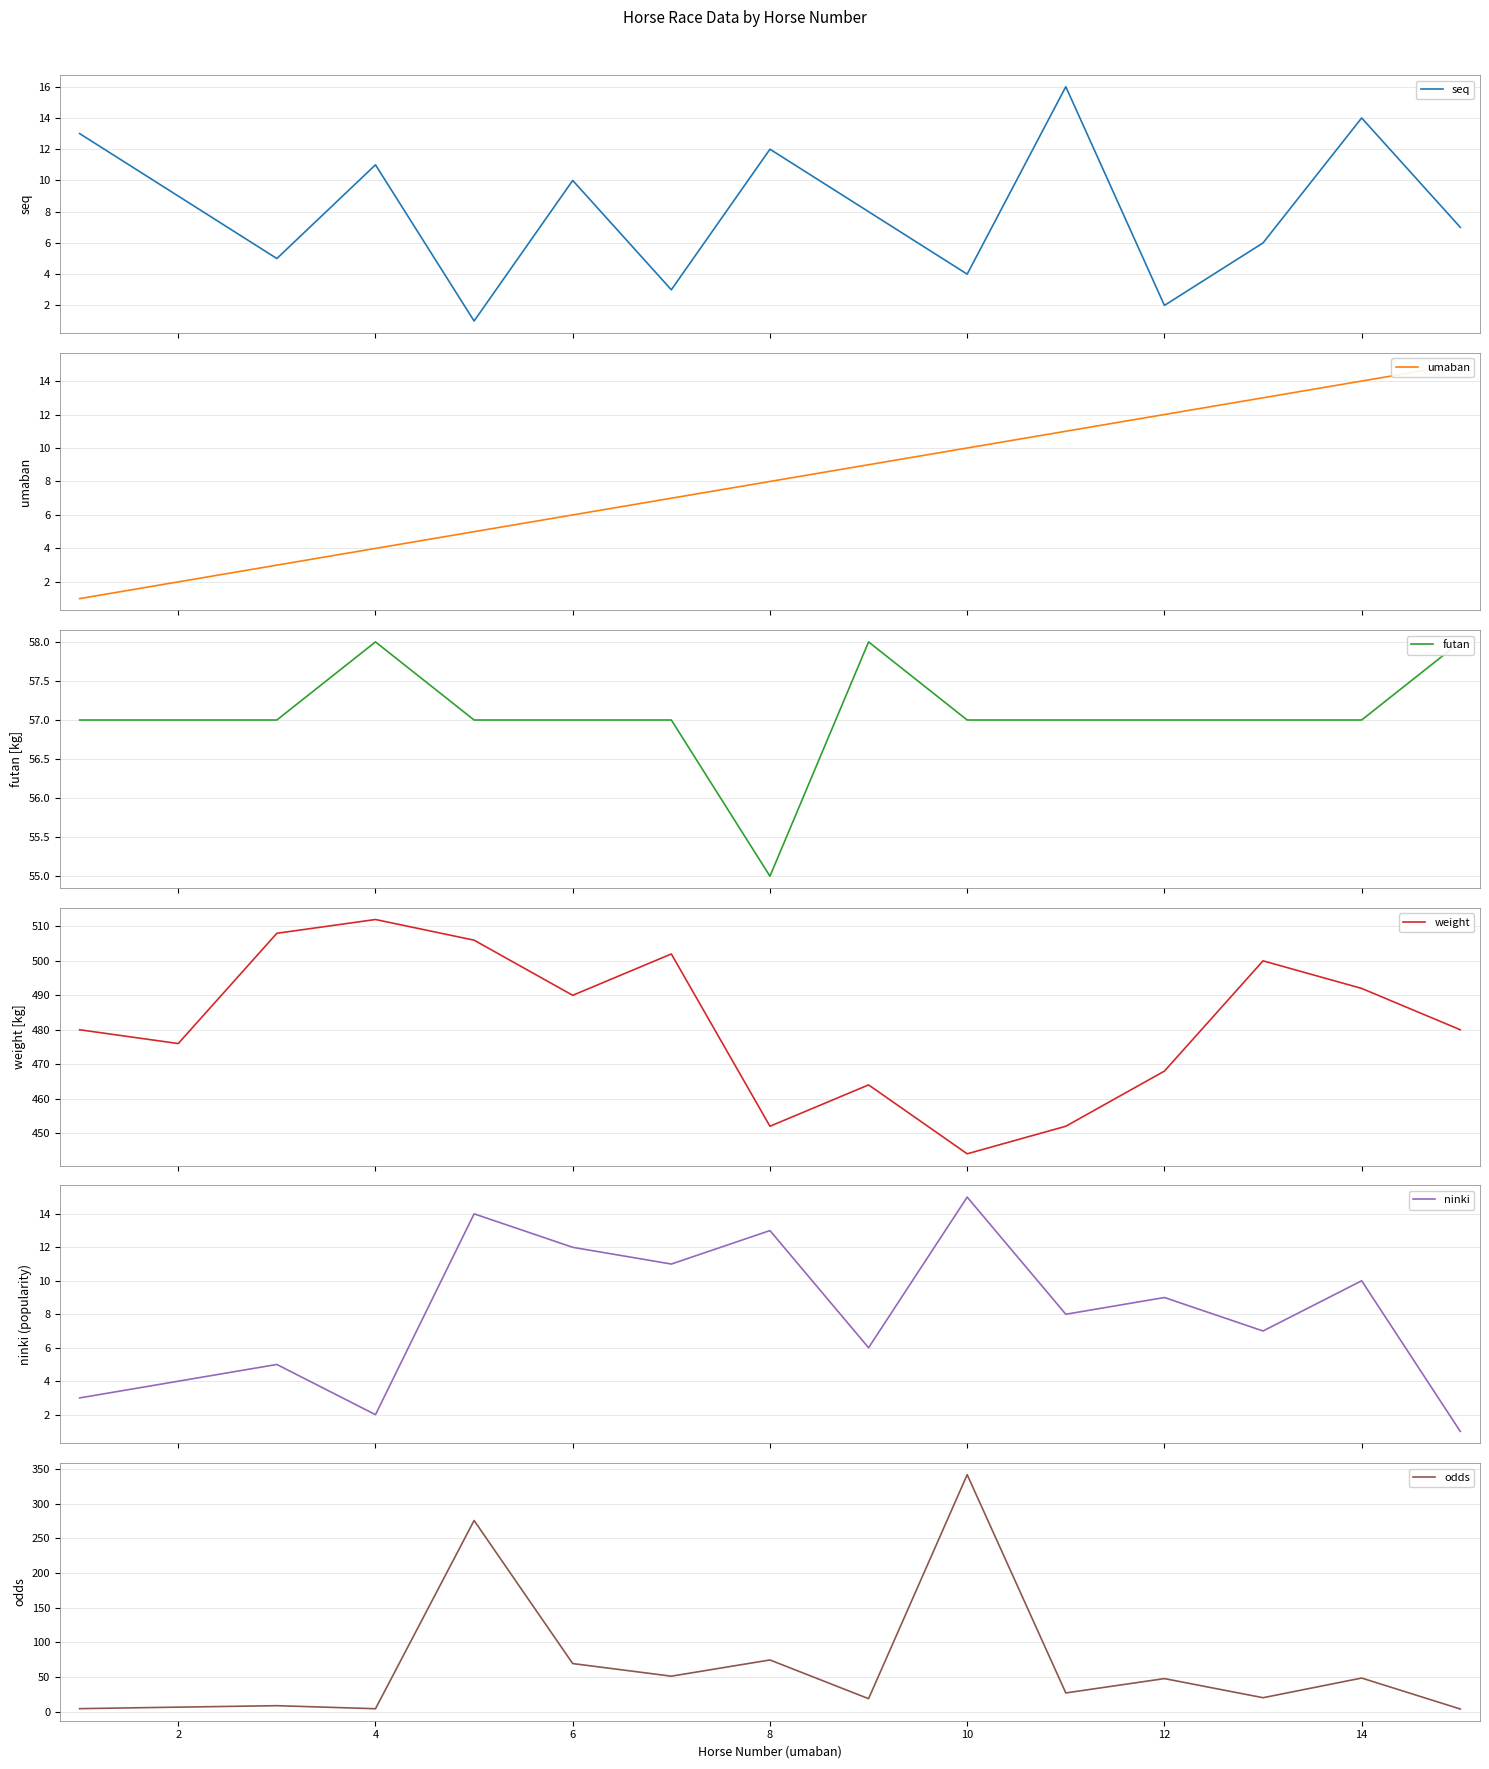

What is the lowest value of the weight series?

444